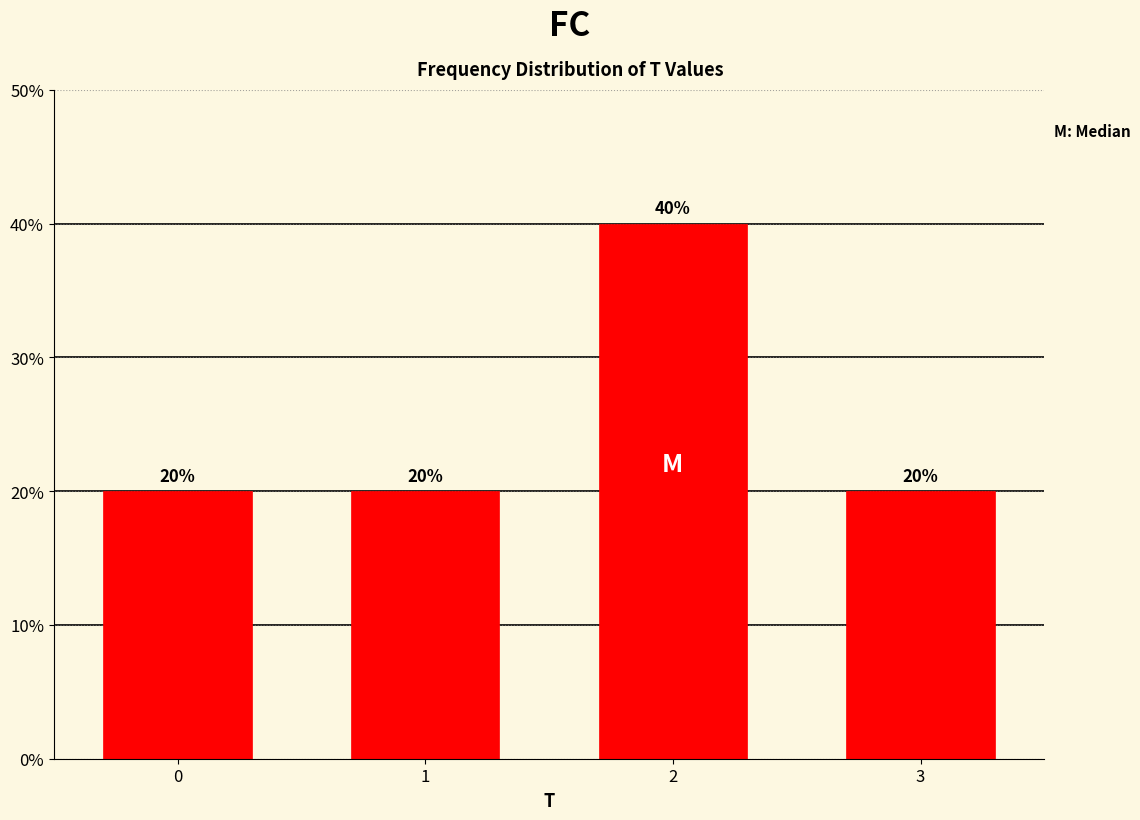

Reading left to right, list all the values displayed in this chart.

20	20	40	20